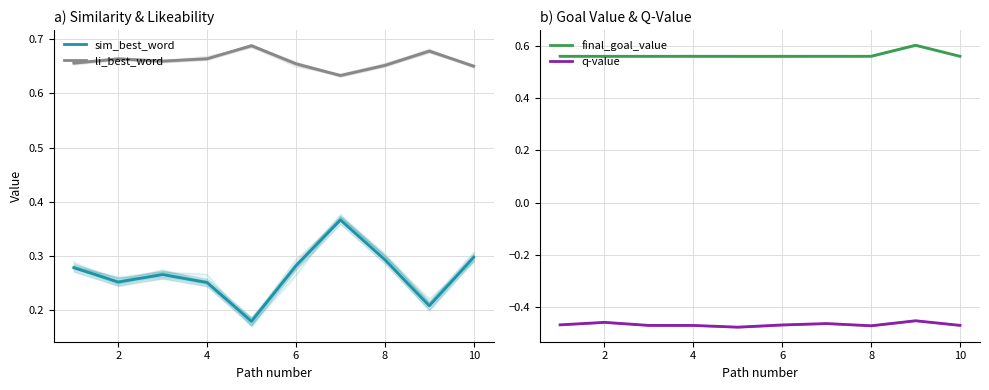

Which series changed the most between 4 and 8?

sim_best_word